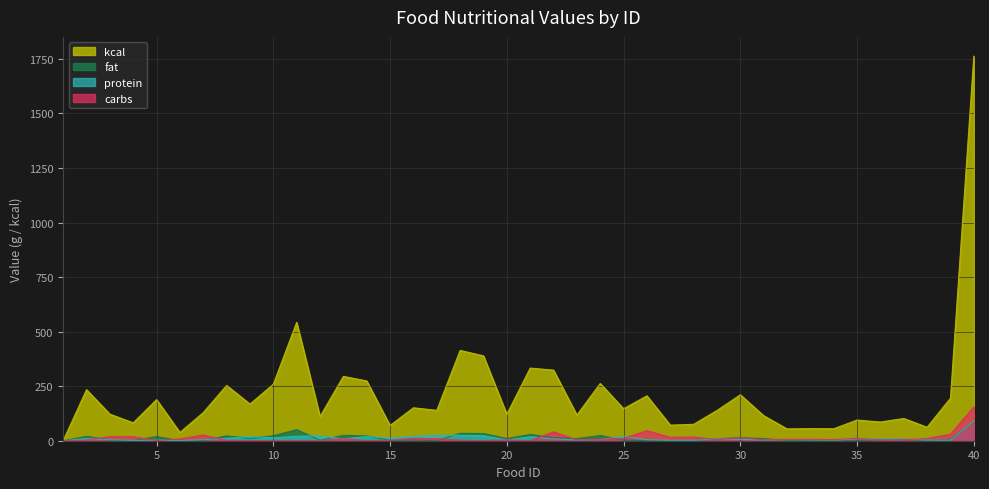

Which category has the highest value in the carbs series?

40